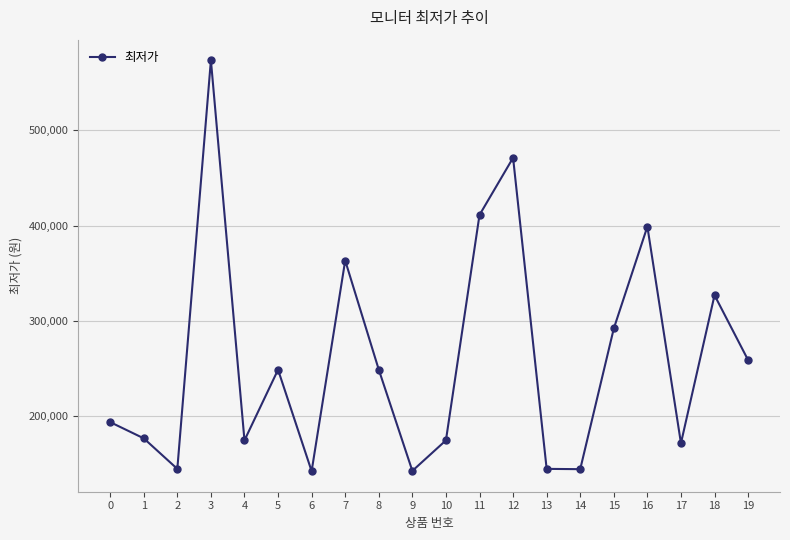

What is the average value?

260321